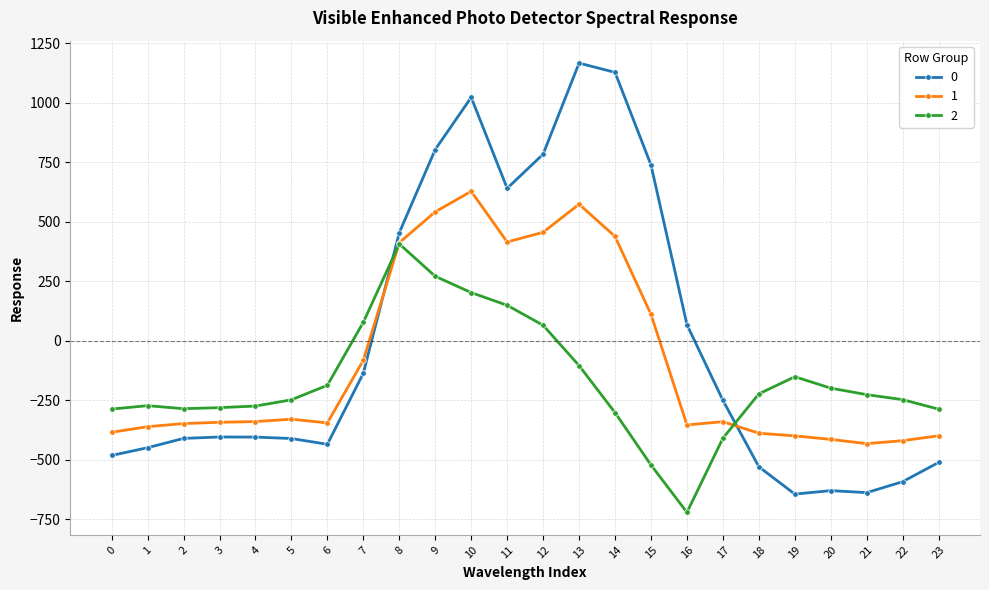

True or false: 2 has more than 0 points higher than both neighbors.

True